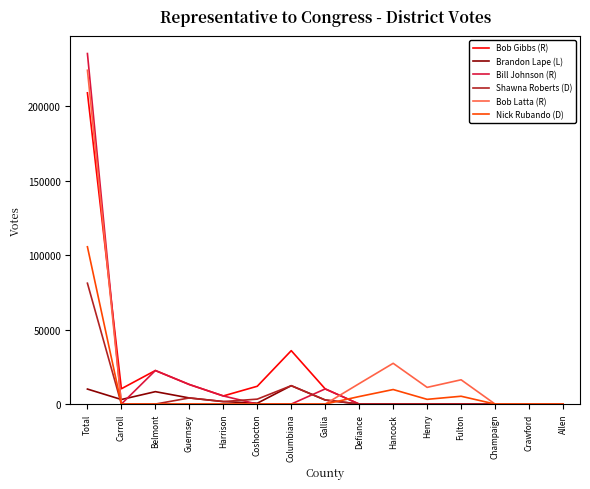

What is the spread (max minus min) of values at Total?

225468